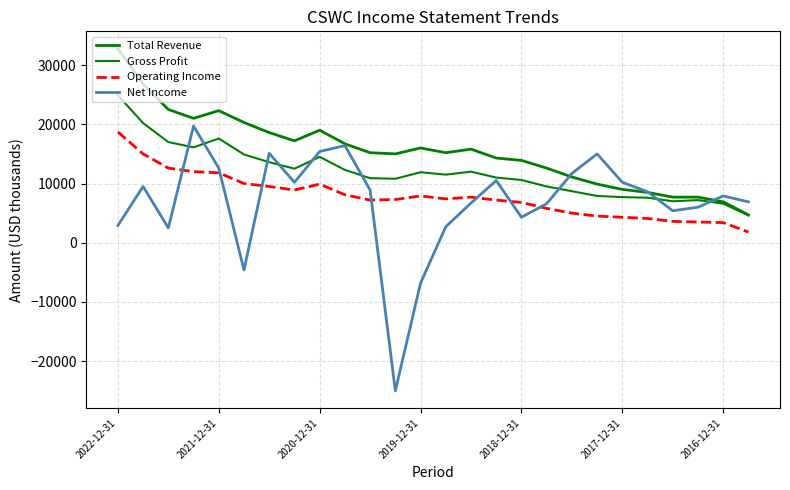

How many intersections are there between Operating Income and Net Income?

7